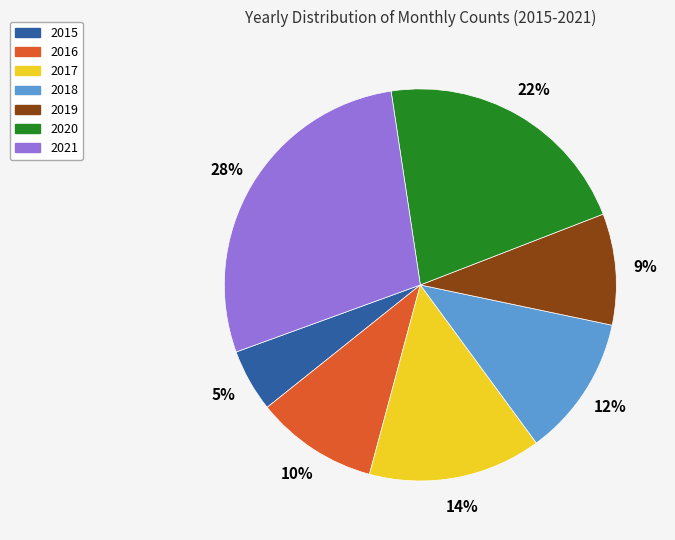

What percentage is the 2016 slice, to the nearest percent?

10%